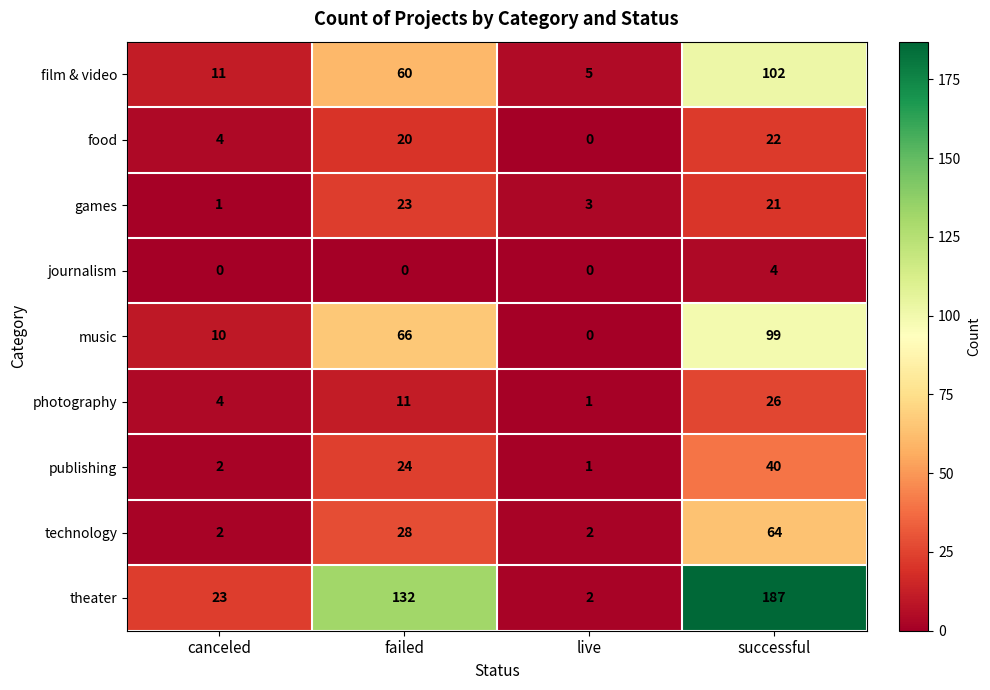

What is the spread (max minus min) of values at successful?

183